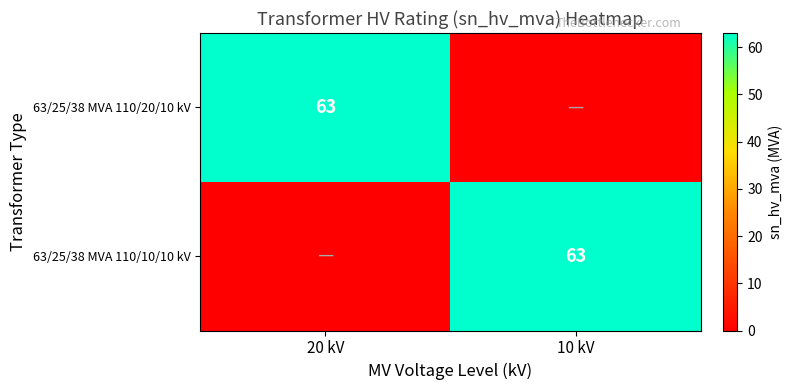

The 63/25/38 MVA 110/20/10 kV series shows 92 at 20 kV. True or false?

False